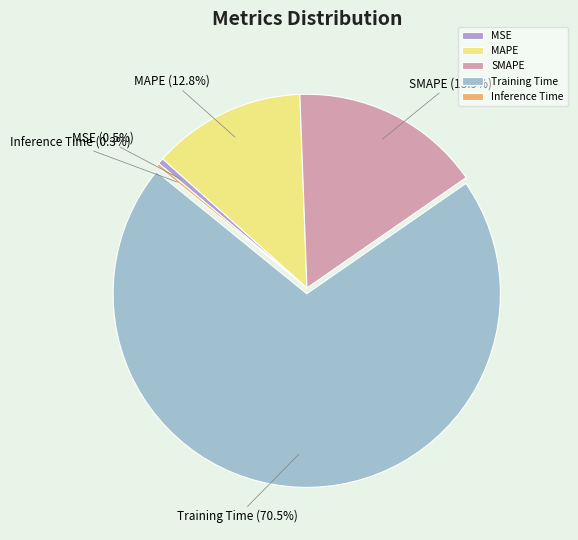

Do SMAPE and MAPE together represent more than half of the pie?

No